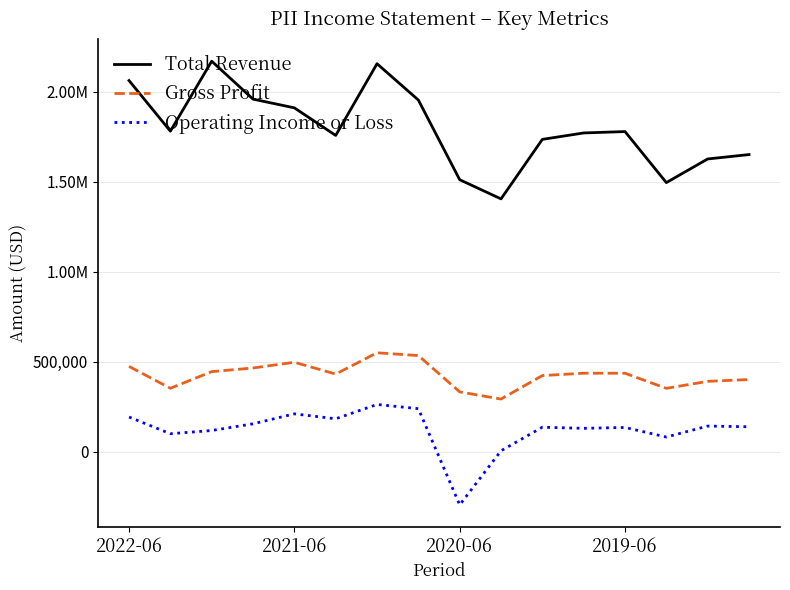

Does the chart have visible grid lines?

Yes